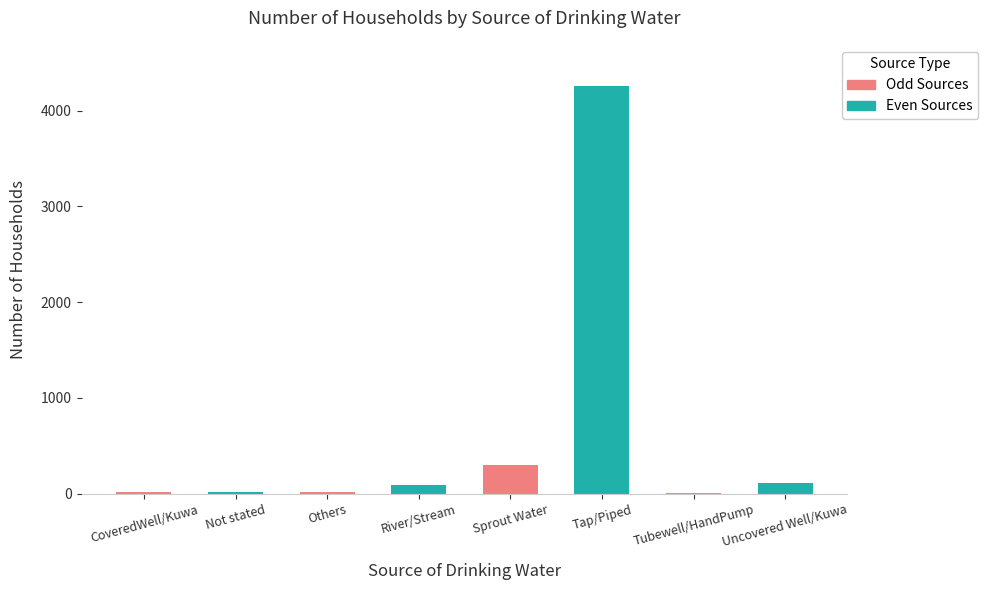

What is the sum of all values?

4810